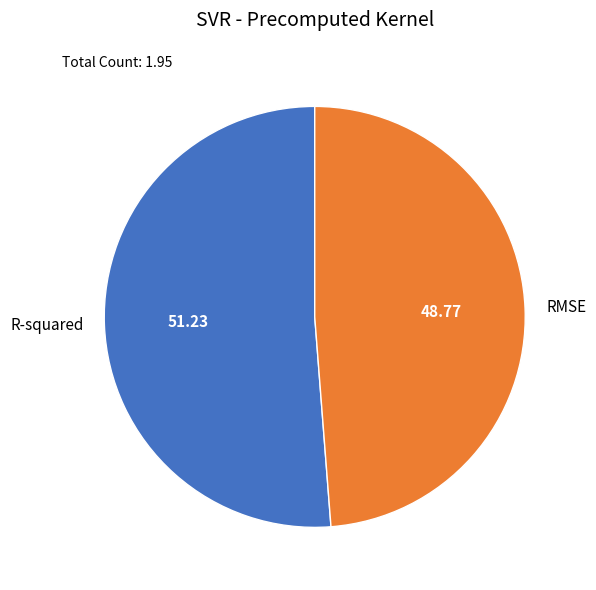

How many slices are in this pie chart?

2